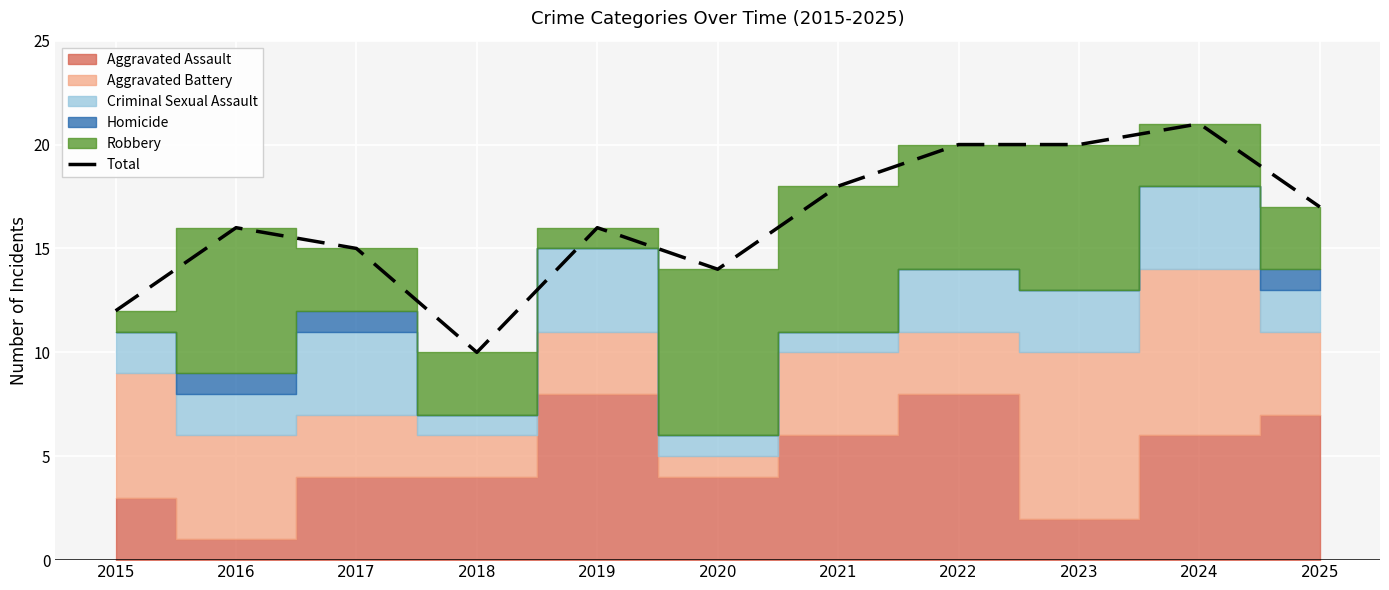

What is the change in value from 2015 to 2022?

+8